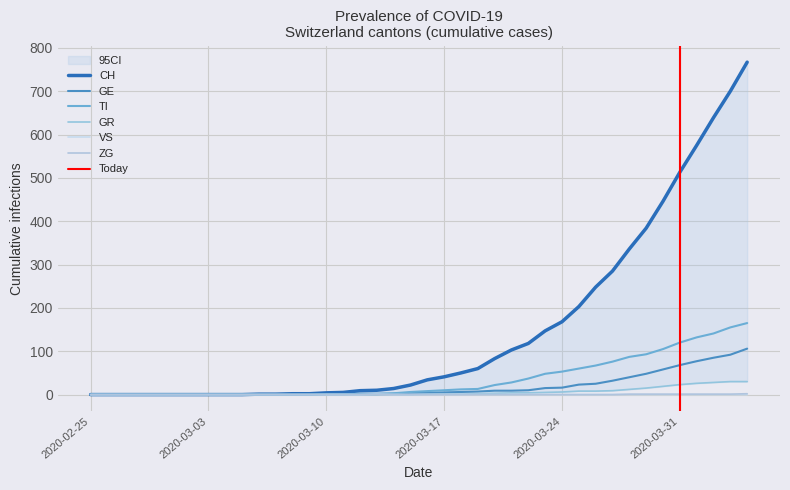

What is the greatest value displayed?

767